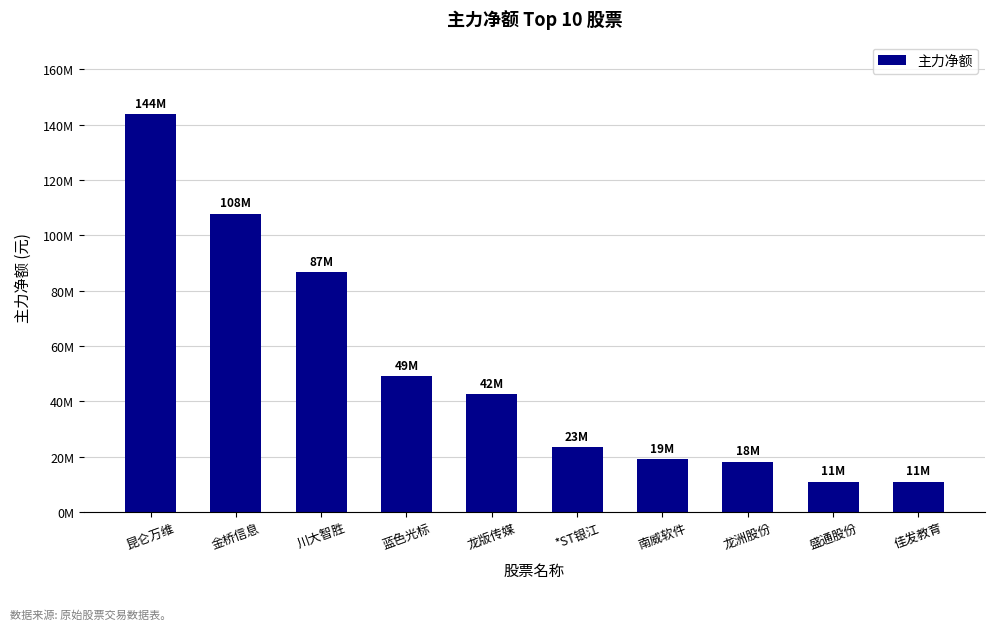

Does the chart contain any negative values?

No